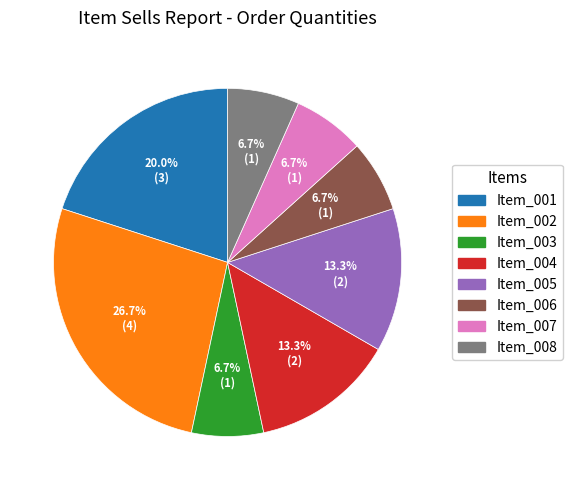

Is it true that Item_005 is 26% of the pie?

False